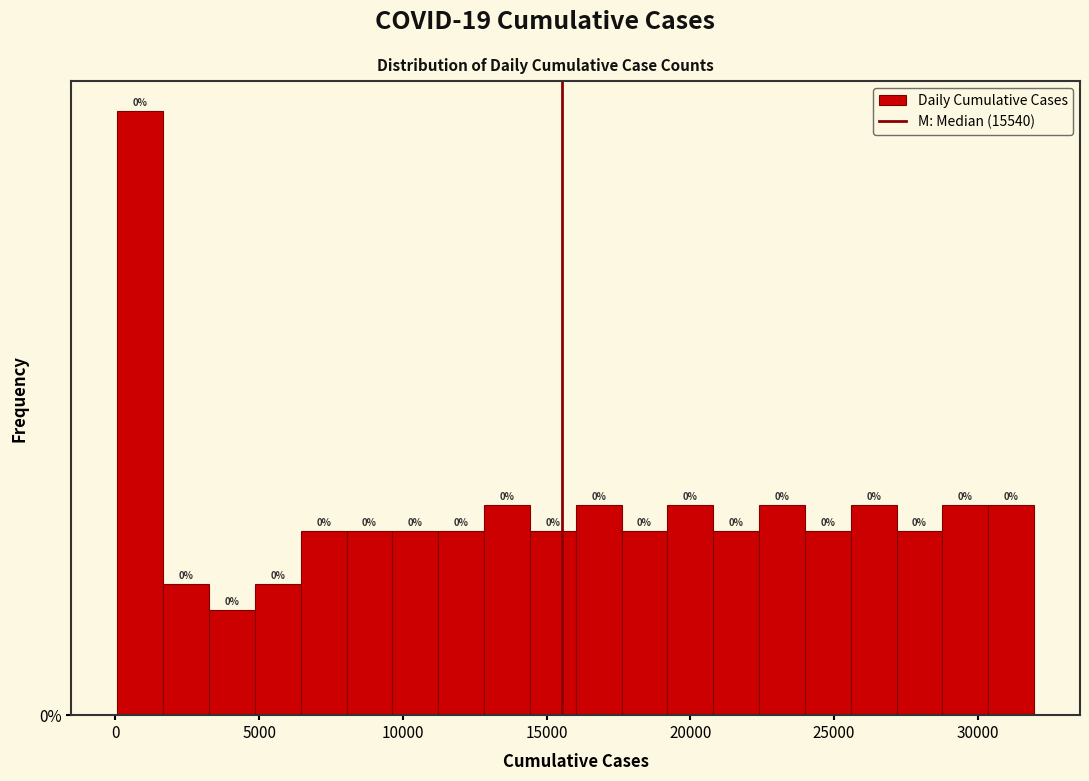

Around what value on the x-axis is the tallest bar? Give the approximate position of its centre, as read against the axis.

1000